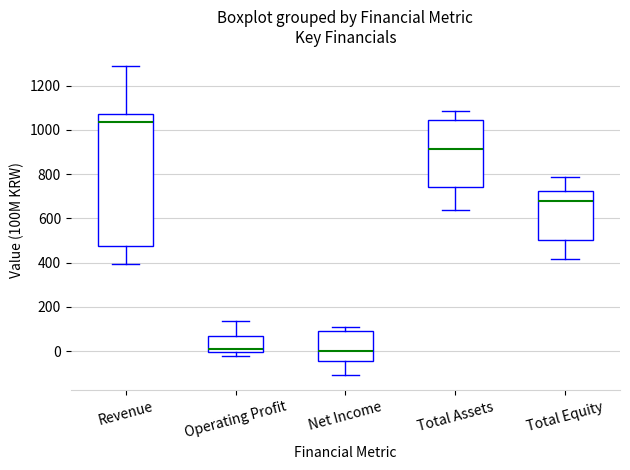

Which box's median line is the highest?

Revenue